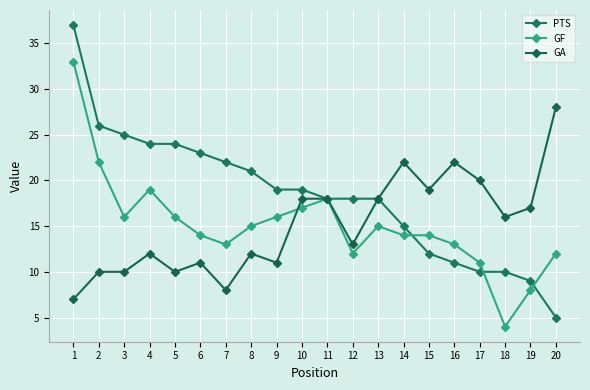

The GF series shows 15 at 13. True or false?

True